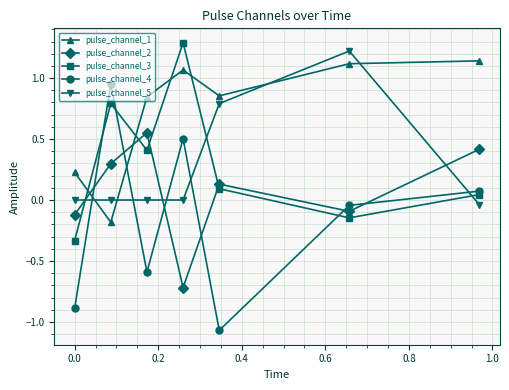

What is the difference between the maximum and minimum values in the pulse_channel_5 series?

1.3